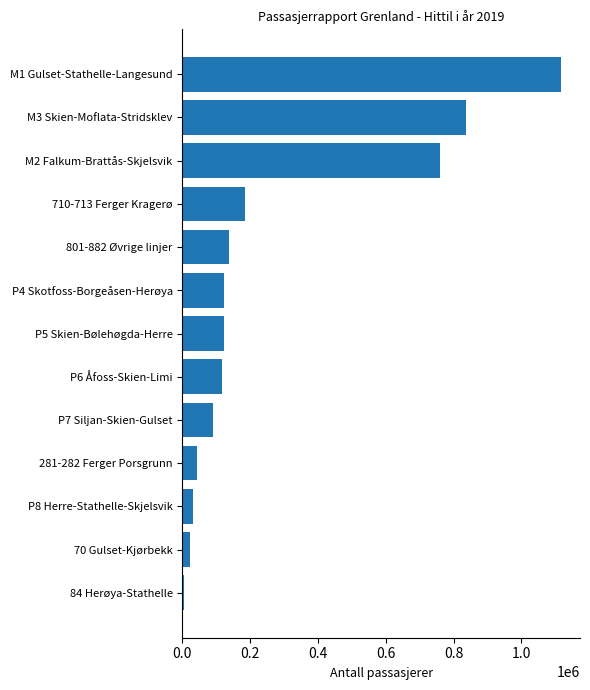

What is the difference between the maximum and second lowest values?

1095556